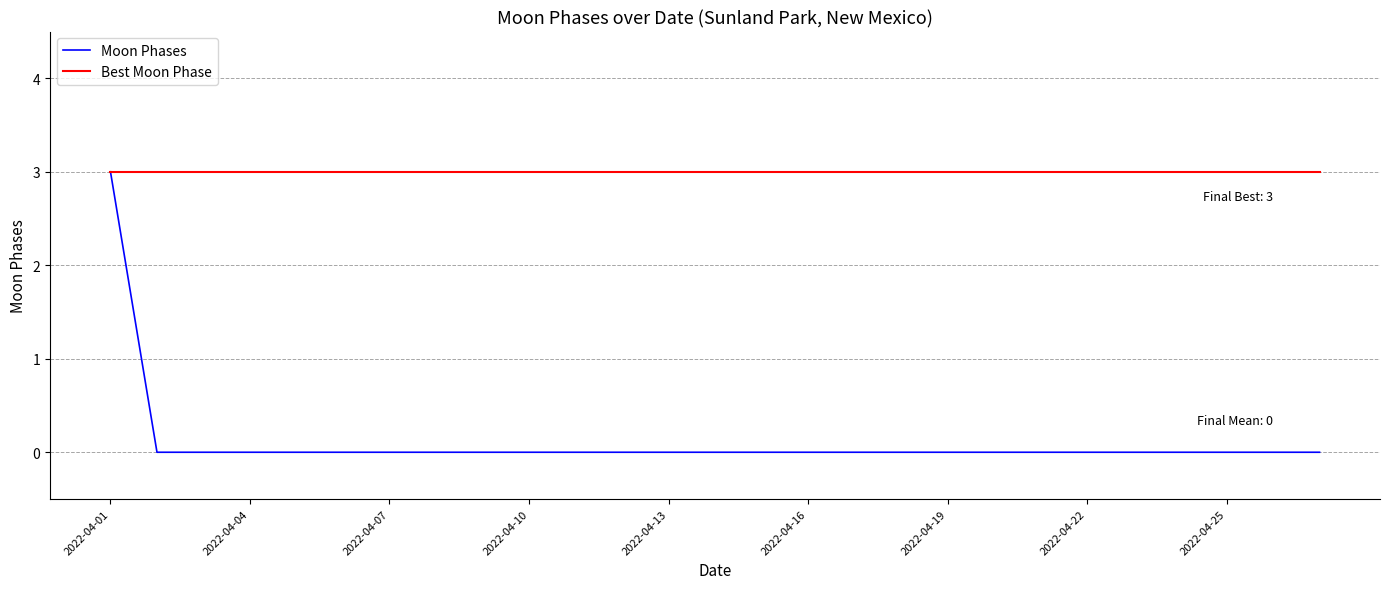

Which series has the widest spread of values?

Moon Phases